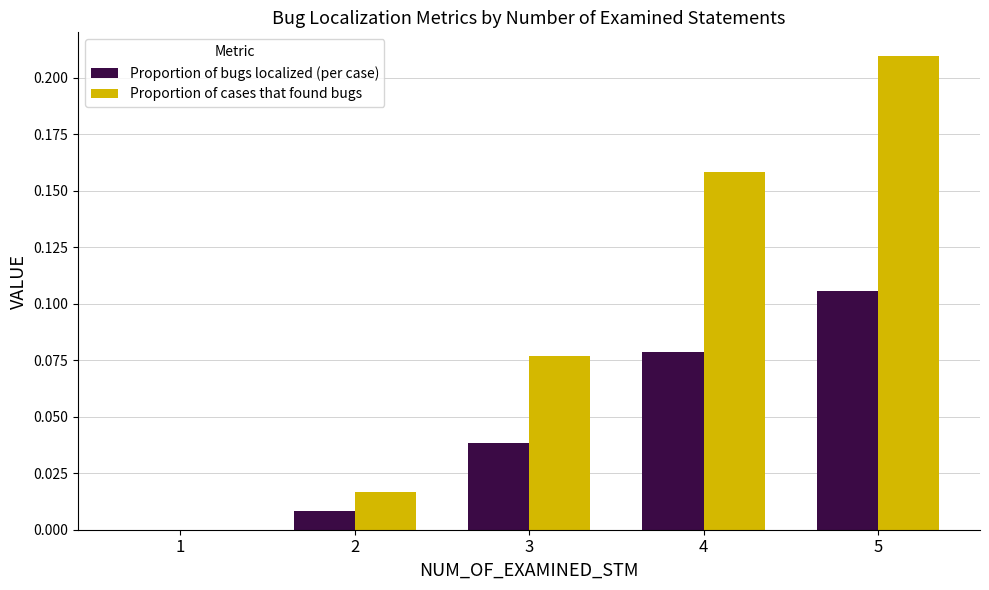

What are all the series names shown in the legend?

Proportion of bugs localized (per case), Proportion of cases that found bugs